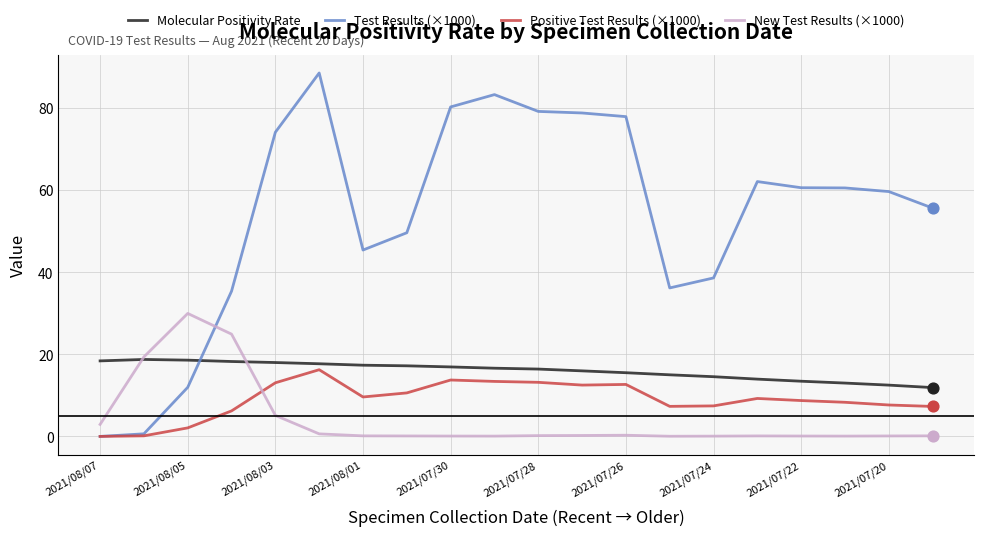

Which series has the largest total across all categories?

Test Results (×1000)